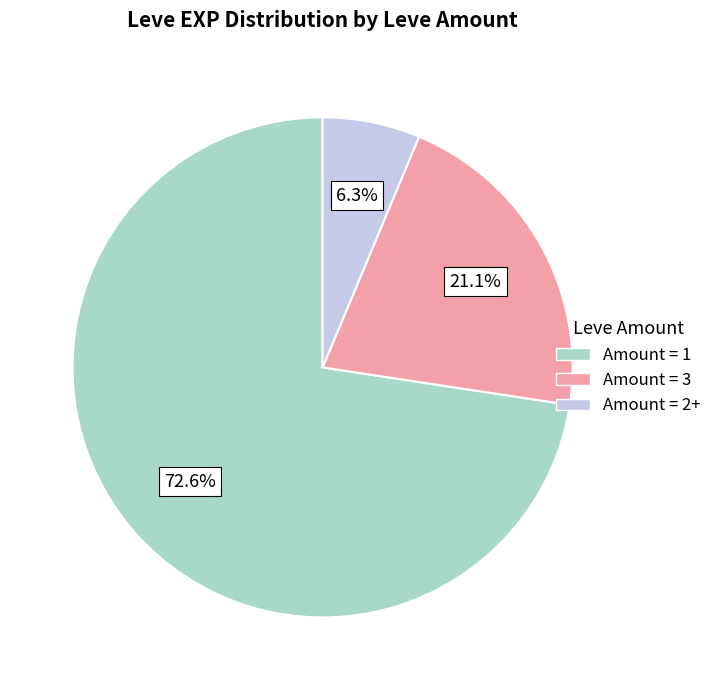

What is the smallest slice in the pie chart?

Amount = 2+